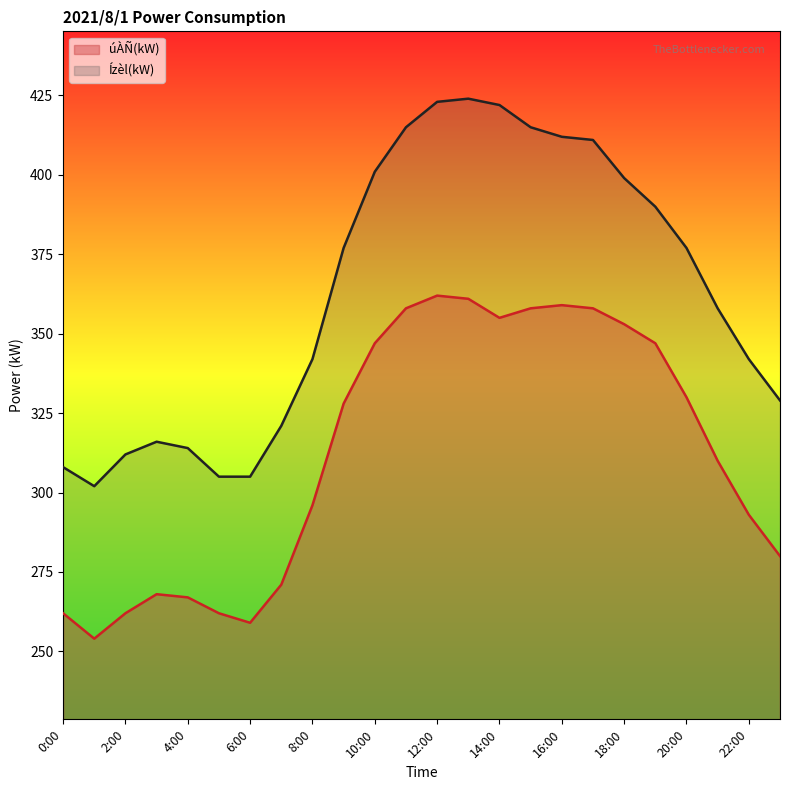

How many categories are shown in the chart?

24